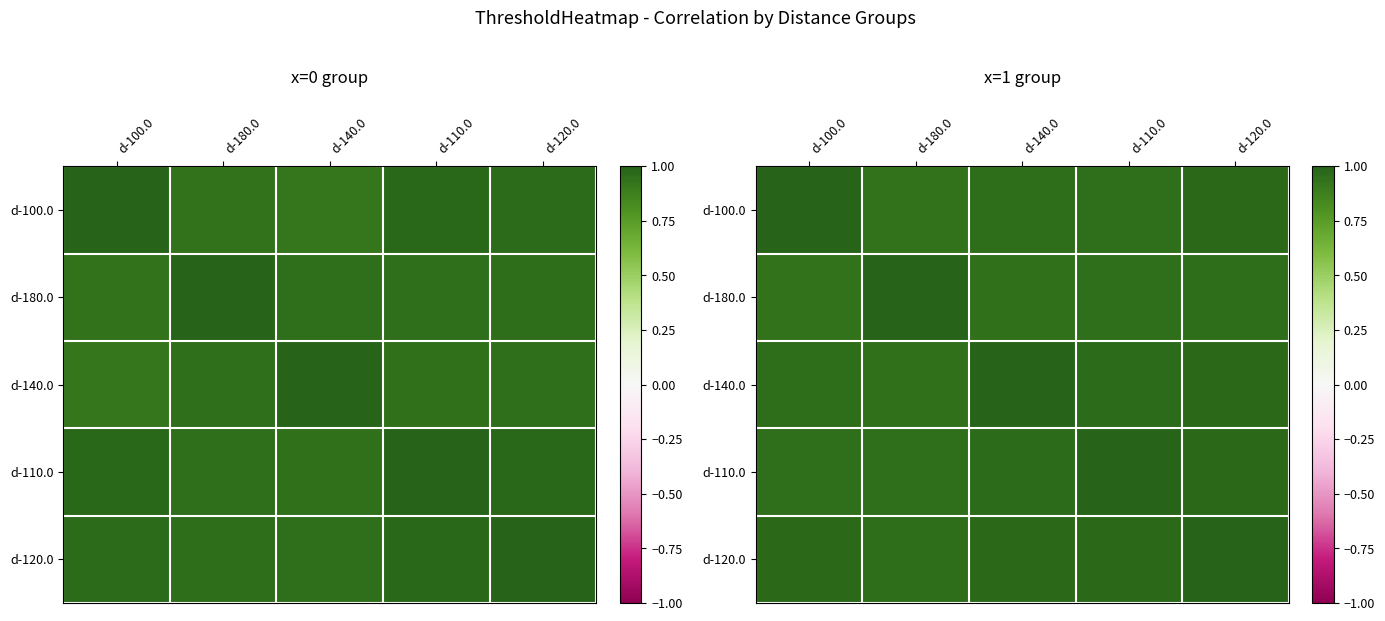

How many d-120.0 values are between 0 and 1?

5